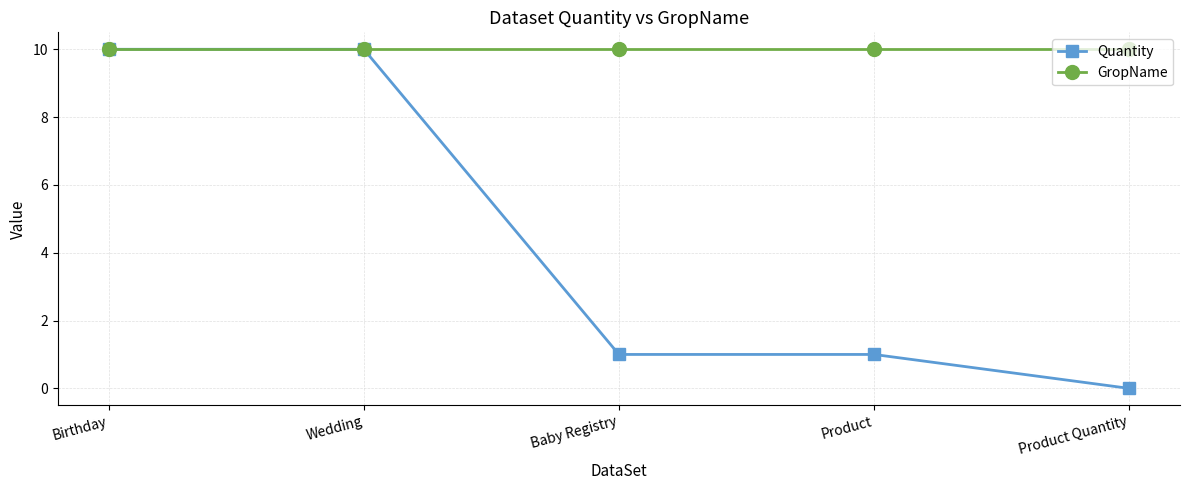

How many data points does each series have?

5